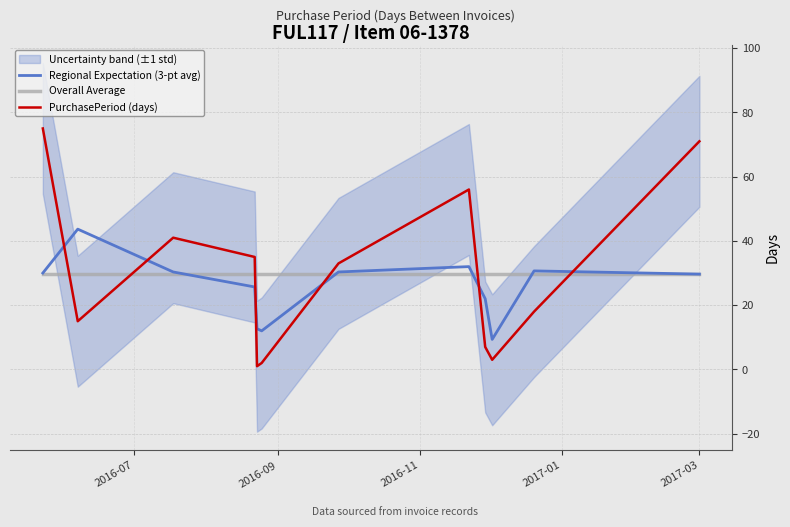

What is the minimum value for Overall Average?

29.8